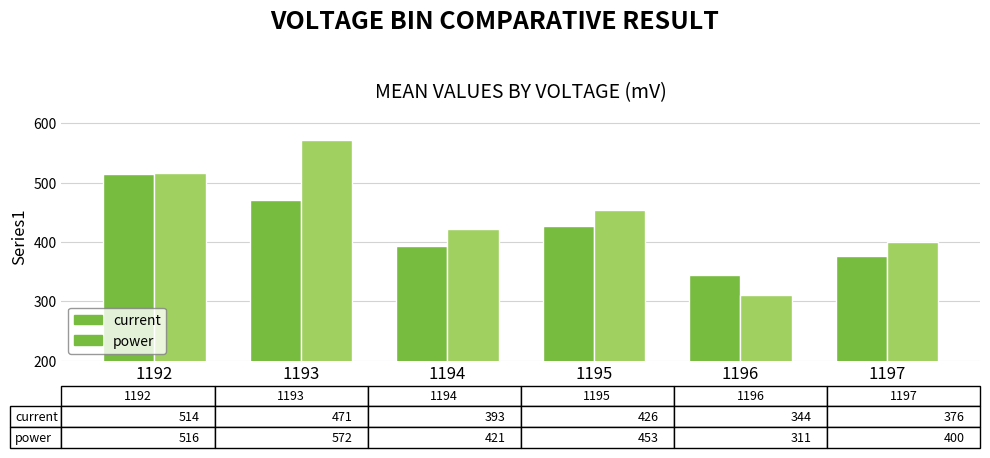

Reading right to left, transcribe all the data shown in this chart.

current: 1197=376	1196=344	1195=426	1194=393	1193=471	1192=514
power: 1197=400	1196=311	1195=453	1194=421	1193=572	1192=516